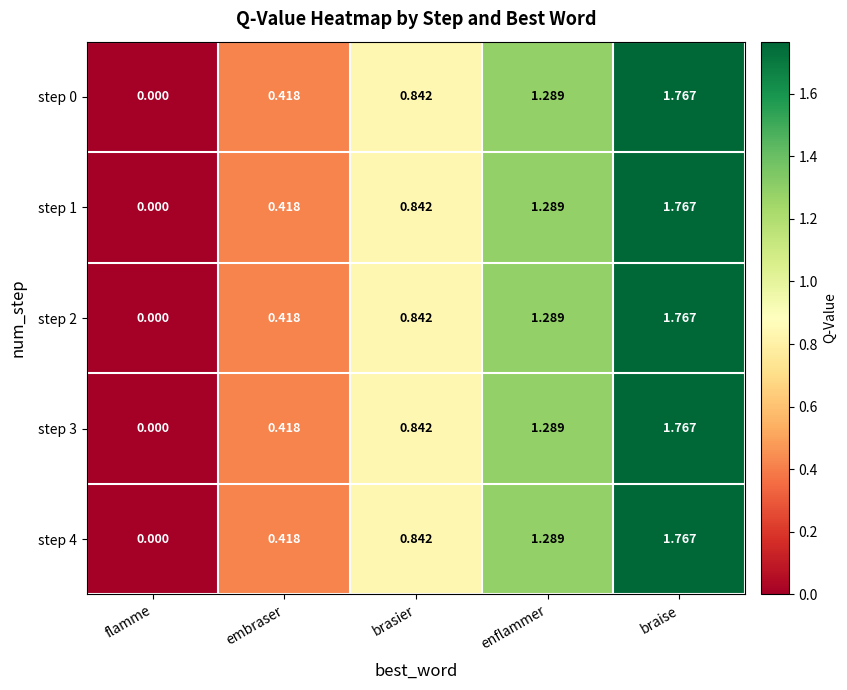

At which category does the chart reach its minimum across all series?

flamme